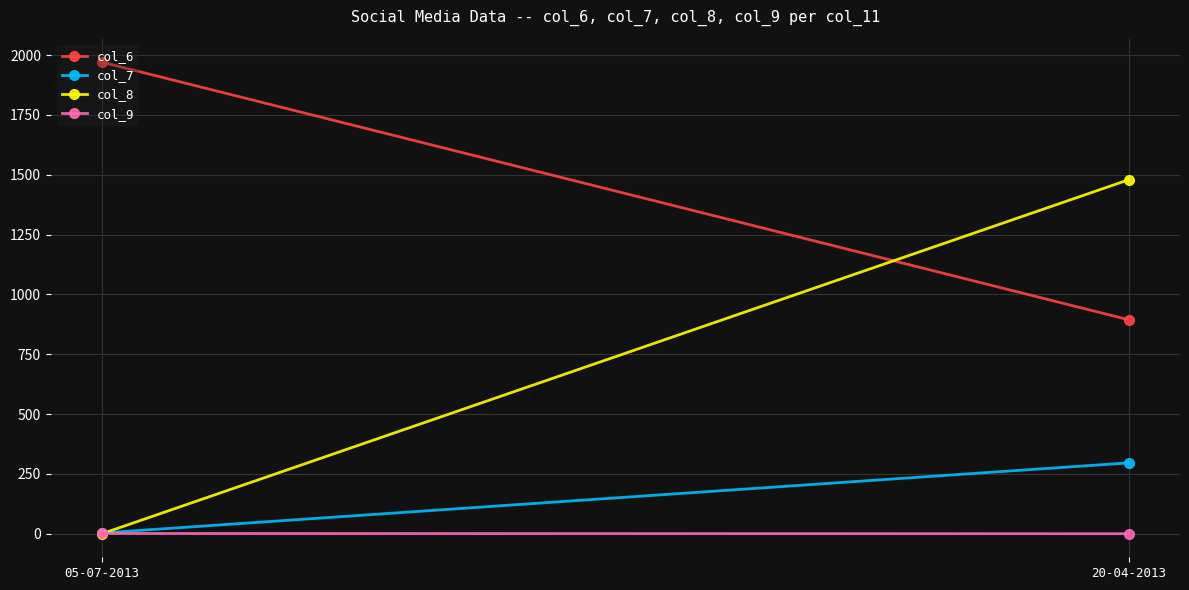

Which has a higher value, 05-07-2013 or 20-04-2013?

05-07-2013